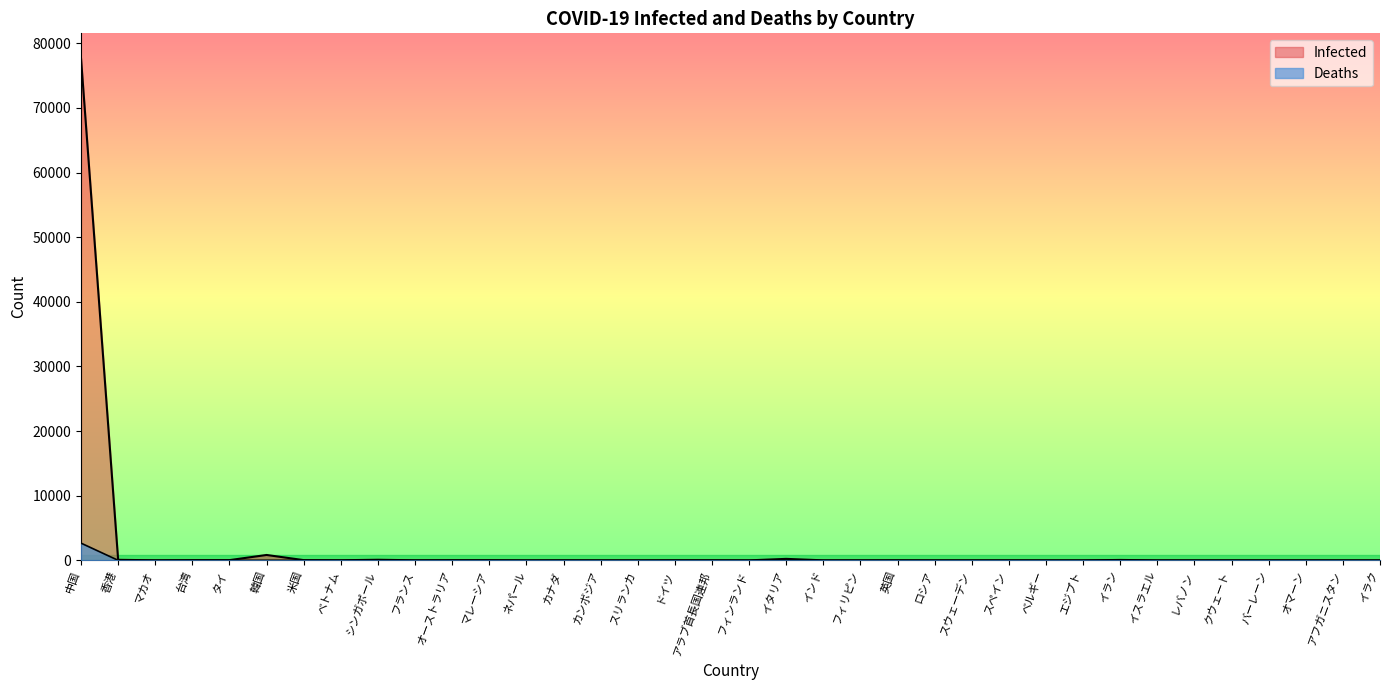

Reading left to right, transcribe all the data shown in this chart.

Infected: 77658	81	10	30	35	833	35	16	90	12	22	22	1	10	1	1	16	13	1	229	3	3	13	2	1	2	1	1	61	2	1	3	1	2	1	1
Deaths: 2663	2	0	1	0	7	0	0	0	1	0	0	0	0	0	0	0	0	0	6	0	1	0	0	0	0	0	0	12	0	0	0	0	0	0	0